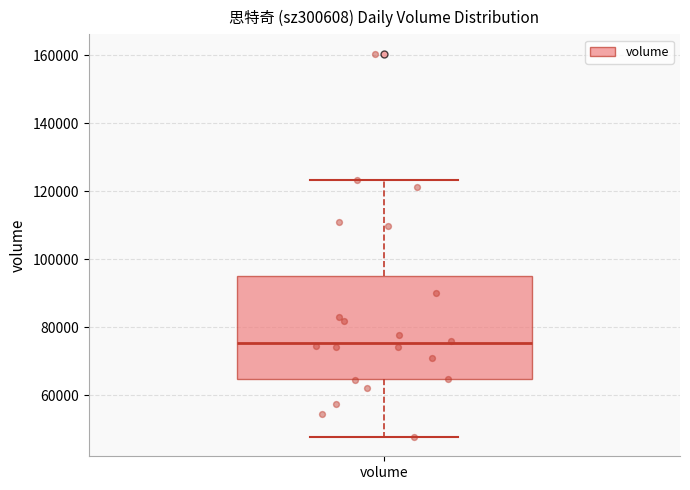

Read this box plot against the y-axis: the position of the median line, the range covered by the box, and the ends of both whiskers. The values are not printed on the chart, so give them approximately, as read against the axis.

median 76000, box 64000 to 94000, whiskers 48000 to 124000